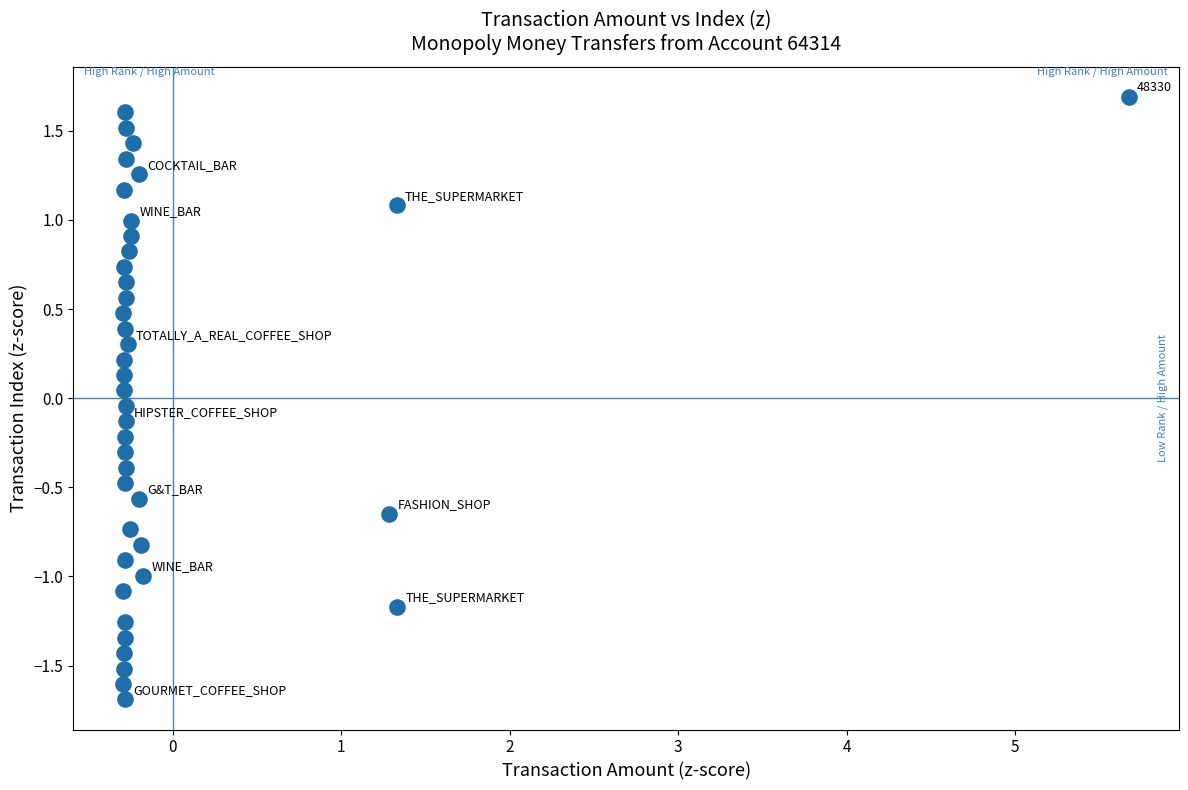

What is the range of X values (max minus min)?

6.0